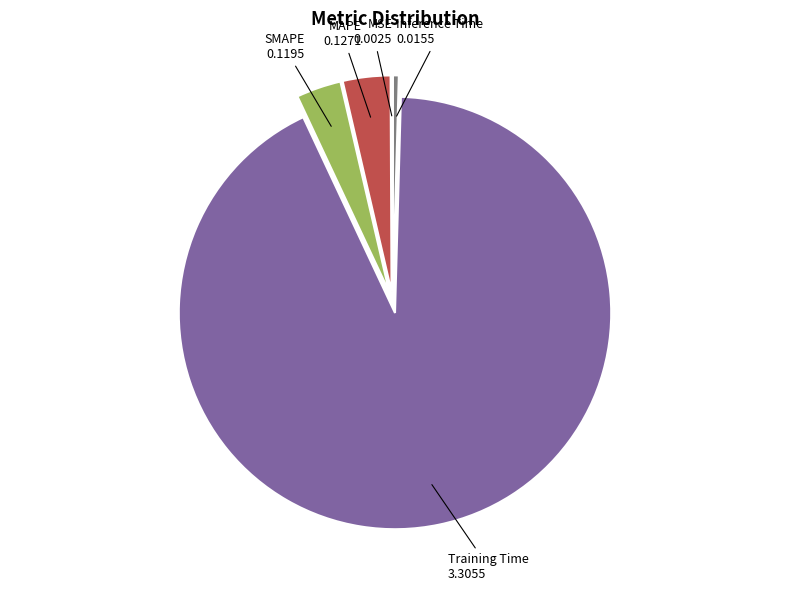

Which slice is the largest?

Training Time